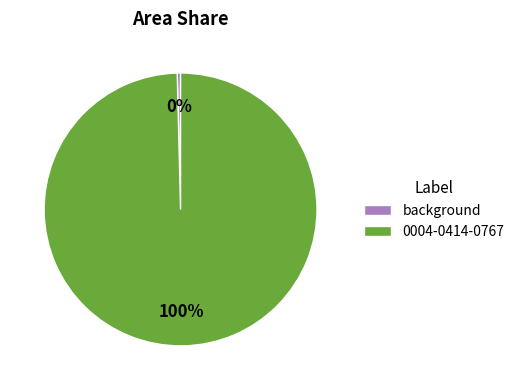

True or false: background accounts for 0% of the total.

True